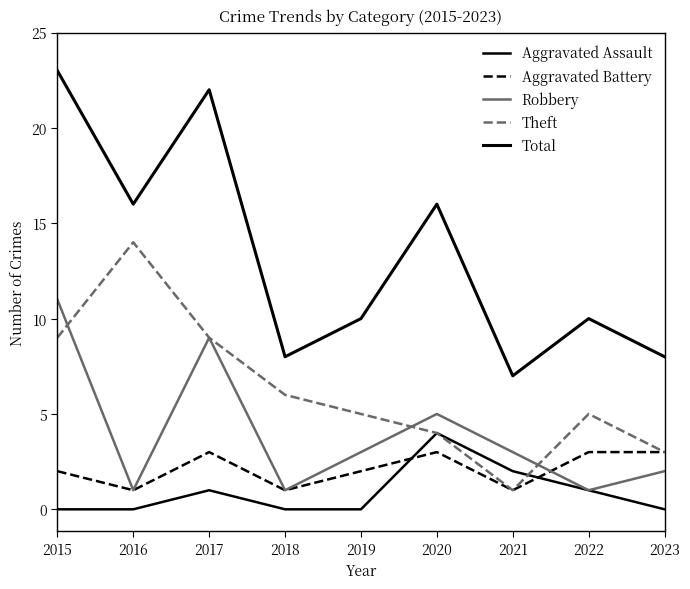

The value of Aggravated Assault at 2016 is 0. True or false?

True